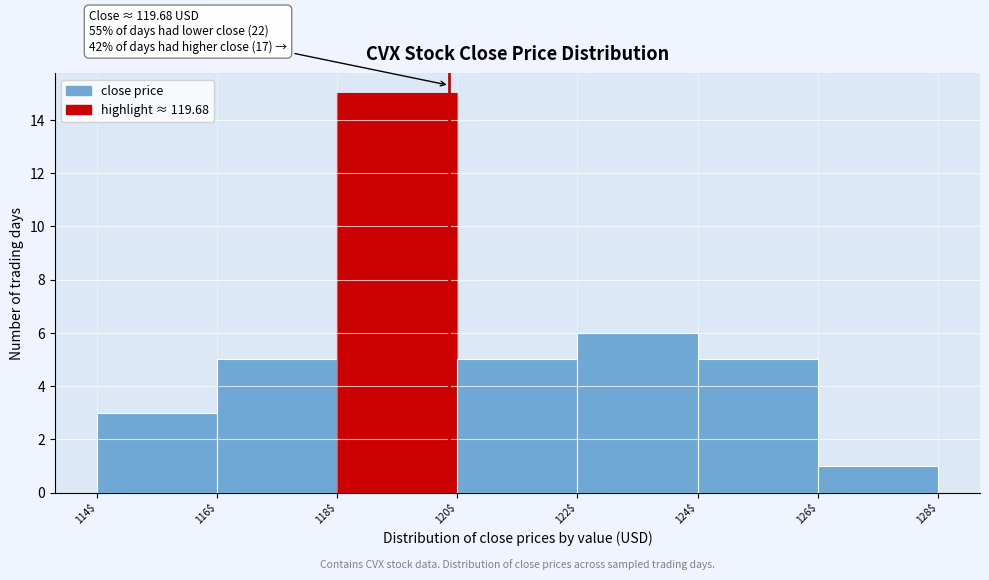

Reading right to left, transcribe all the data shown in this chart.

1	5	6	5	15	5	3